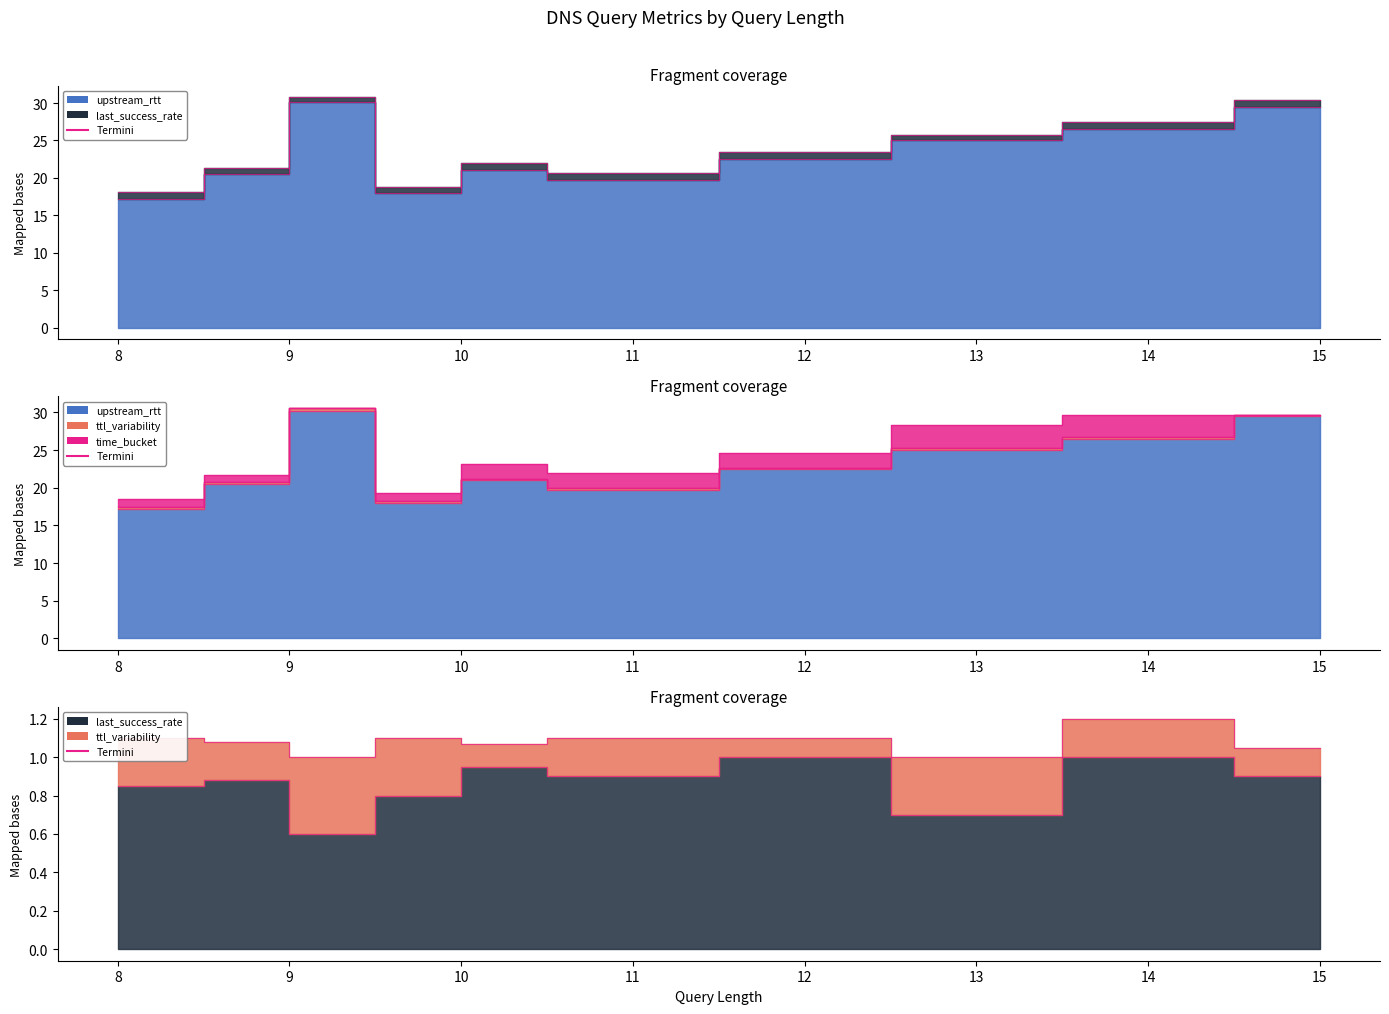

Which category has the lowest value across all series?

9